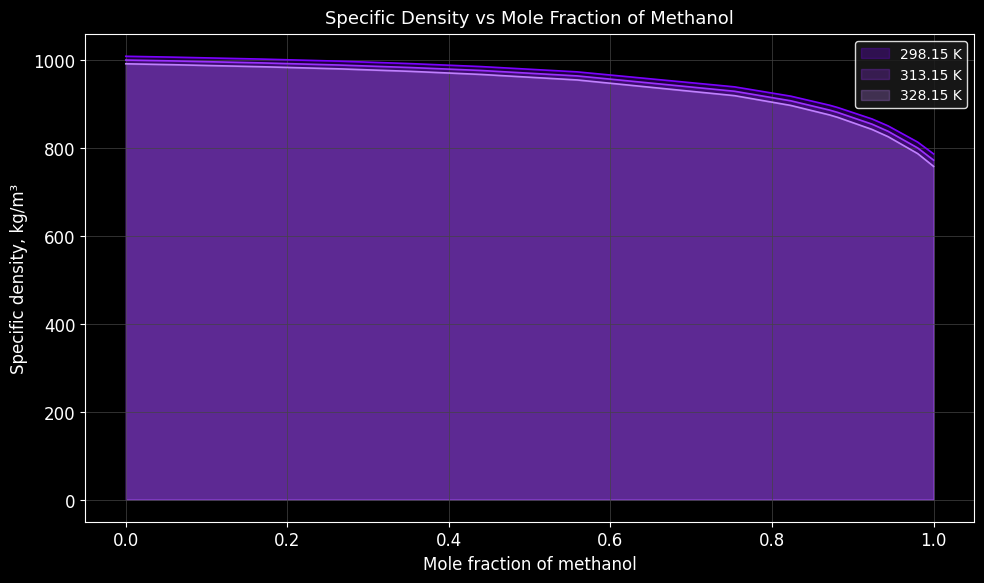

What are all the series names shown in the legend?

298.15 K, 313.15 K, 328.15 K